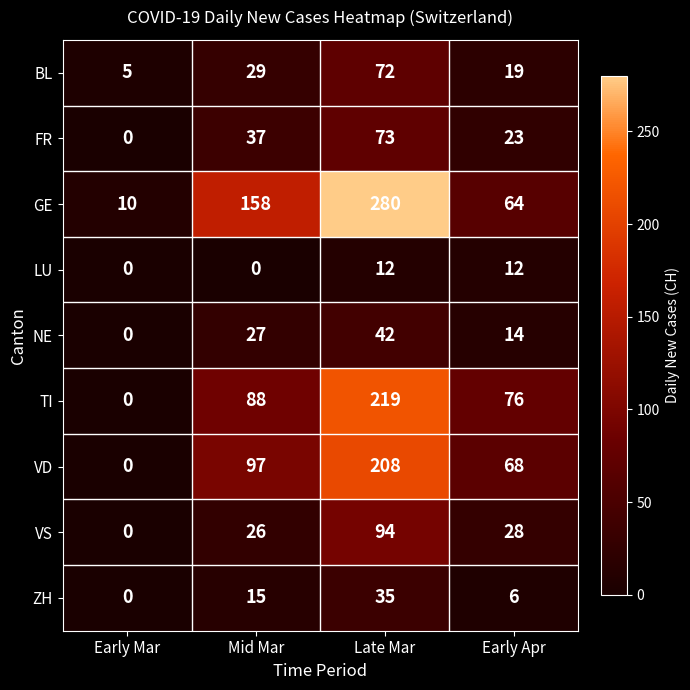

At which label is VD closest to 104?

Mid Mar